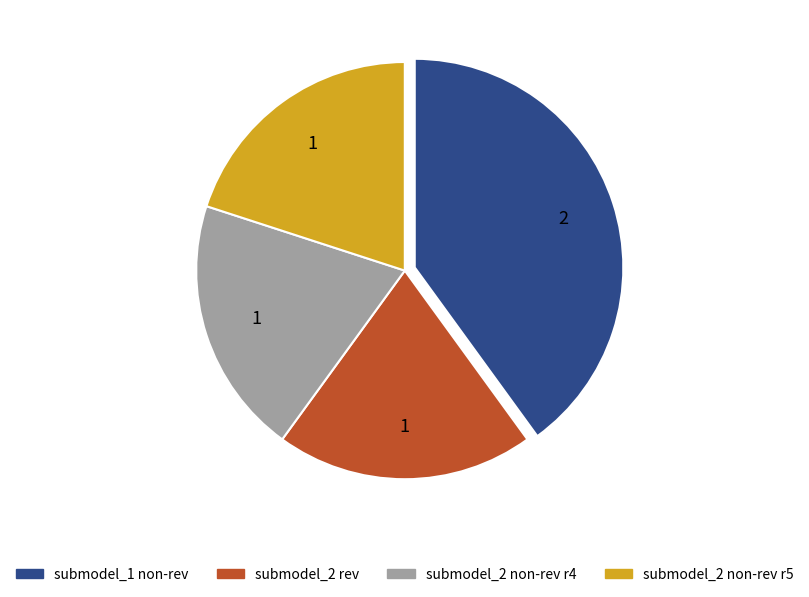

Do submodel_1 non-rev and submodel_2 rev together represent more than half of the pie?

Yes